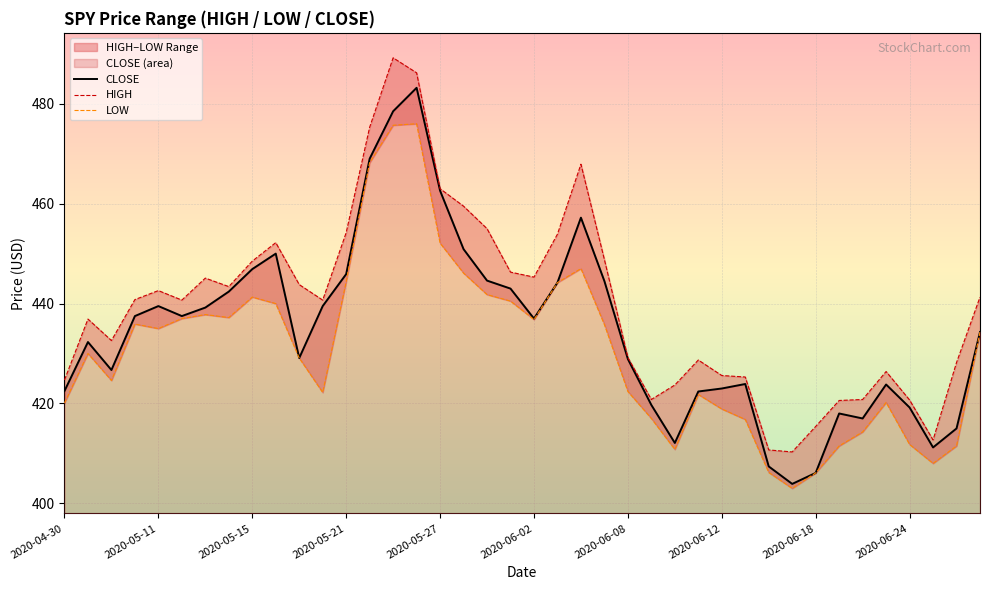

What is the minimum value for CLOSE?

403.9